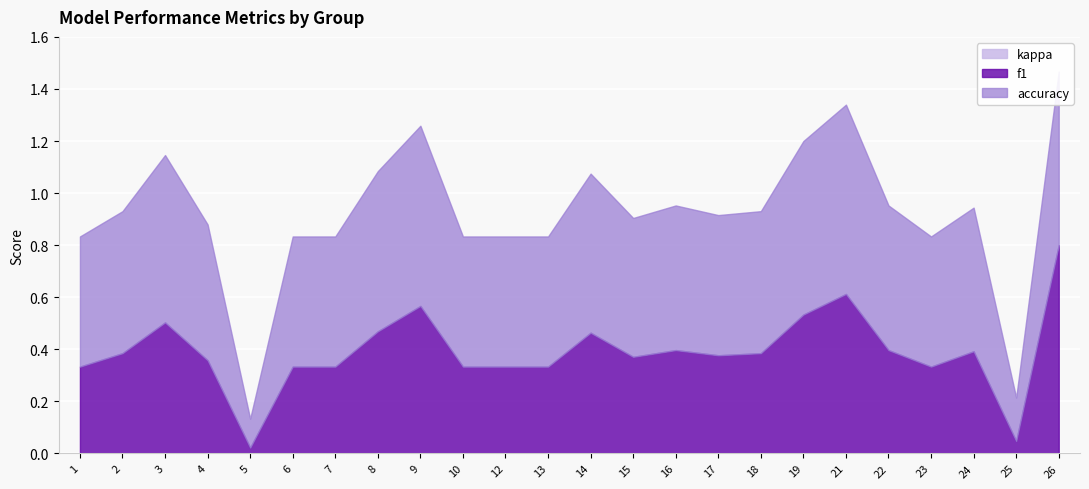

At which category is the sum across all series the highest?

26